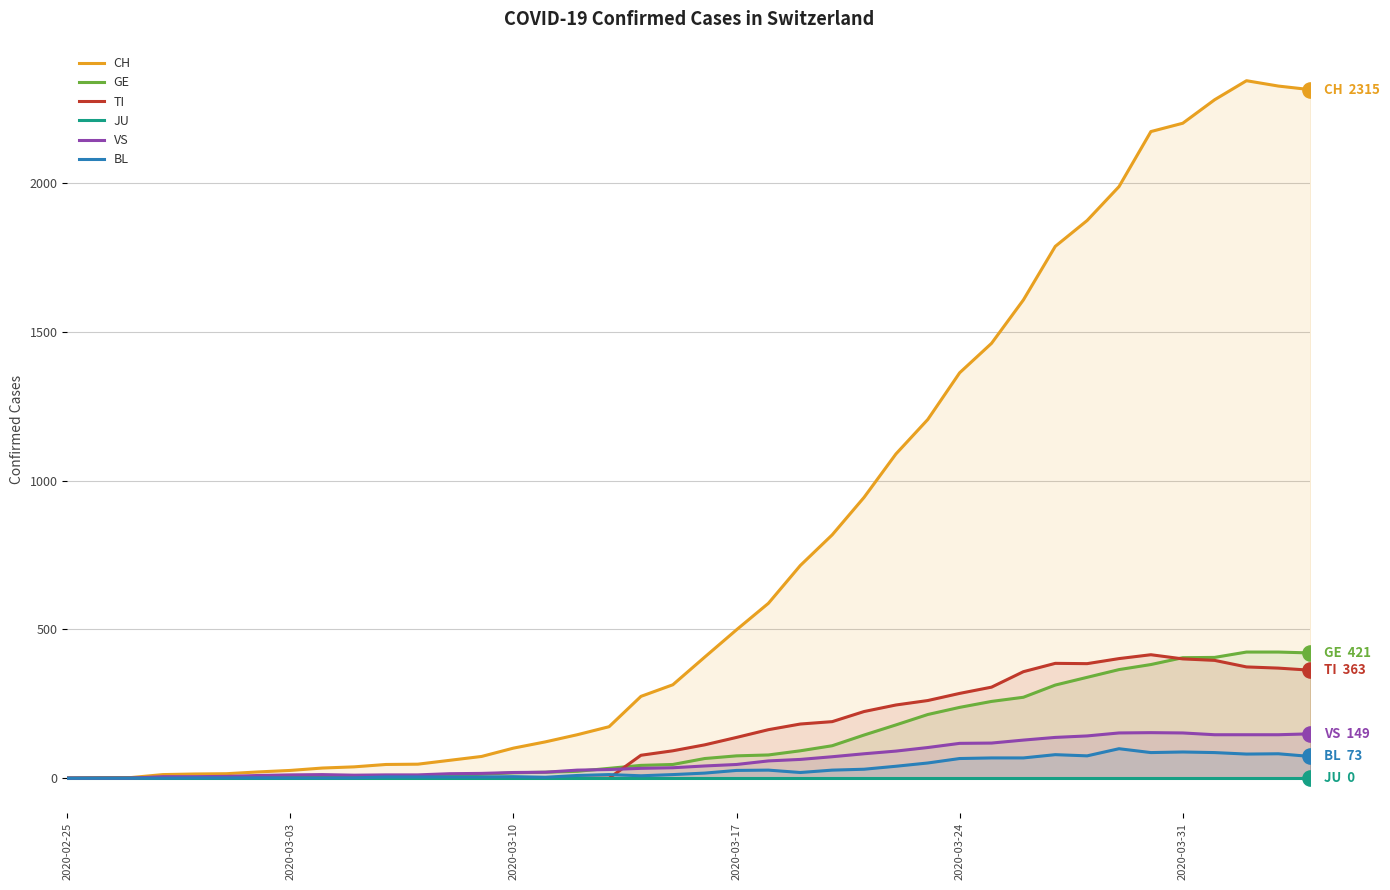

Which series contains the highest Y value?

CH